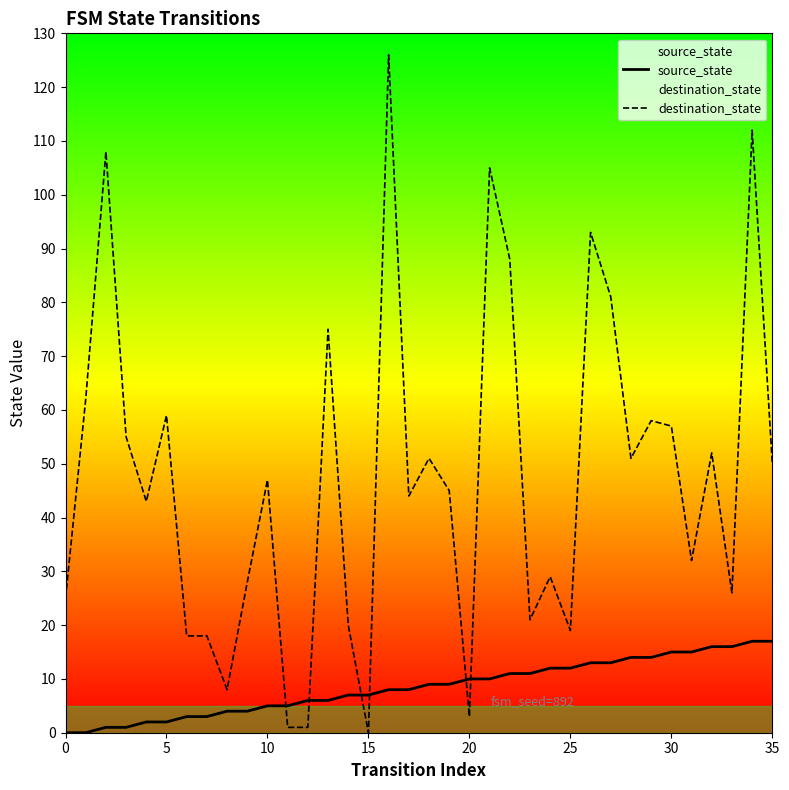

What is the maximum value for destination_state?

126